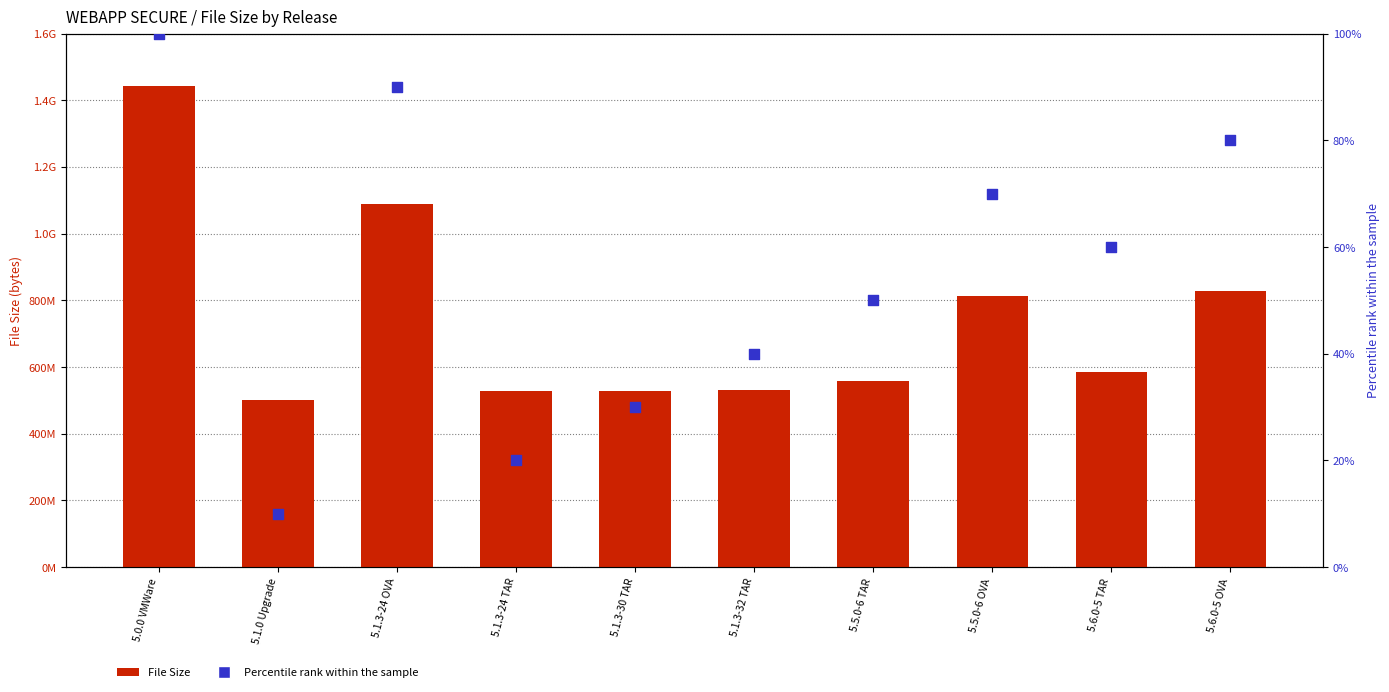

What is the total value across all series at 5.1.3-32 TAR?

530742312